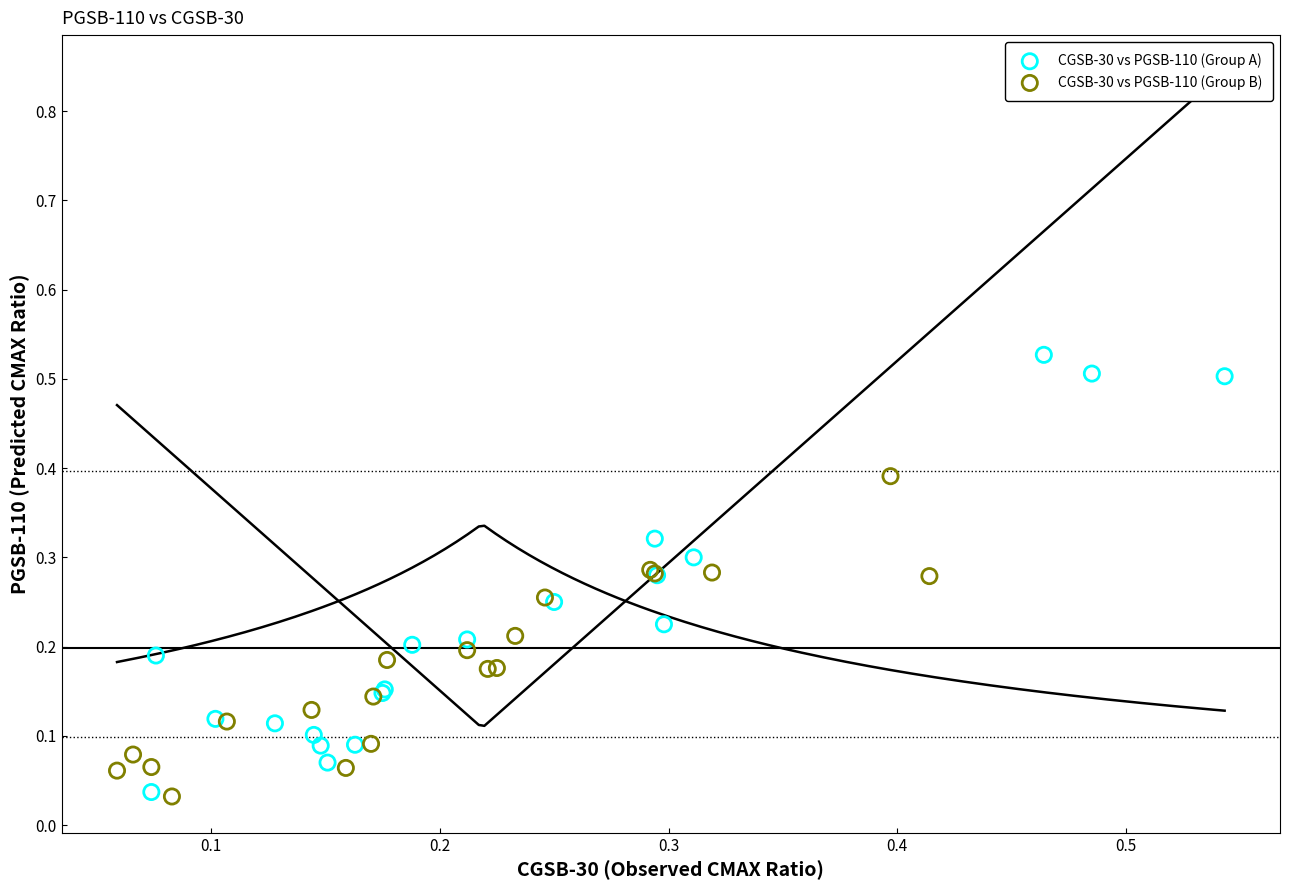

Which series has the largest Y range (max minus min)?

CGSB-30 vs PGSB-110 (Group A)